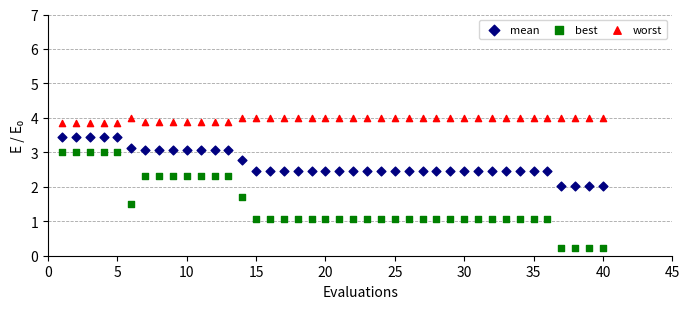

Which series has the widest spread of Y values?

best